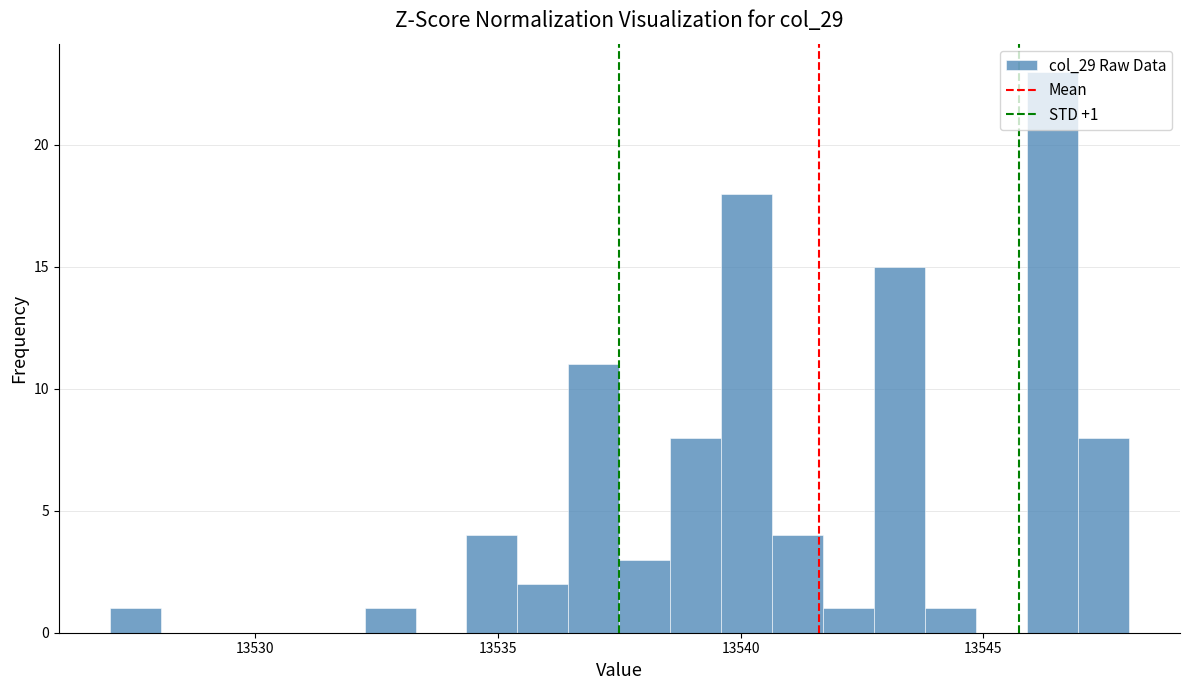

Read against the x-axis, roughly where is the centre of the tallest bar?

13546.5